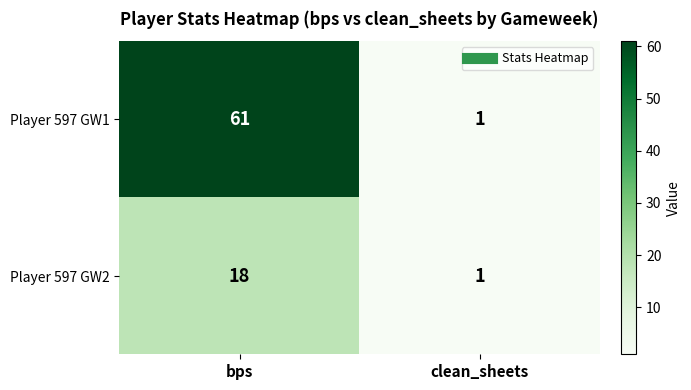

True or false: Player 597 GW1 has a value of 61 at bps.

True